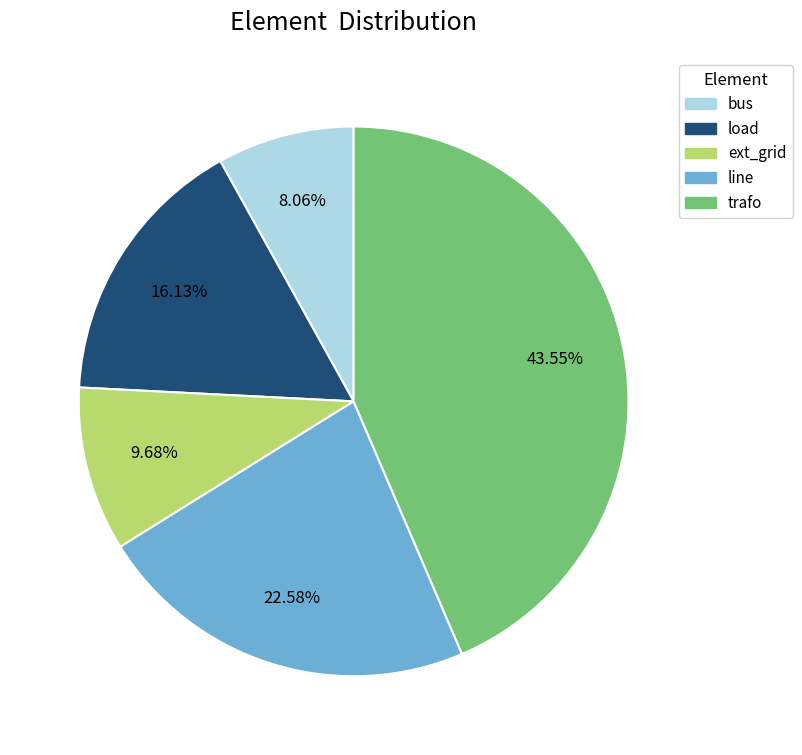

Which slice is the smallest?

bus